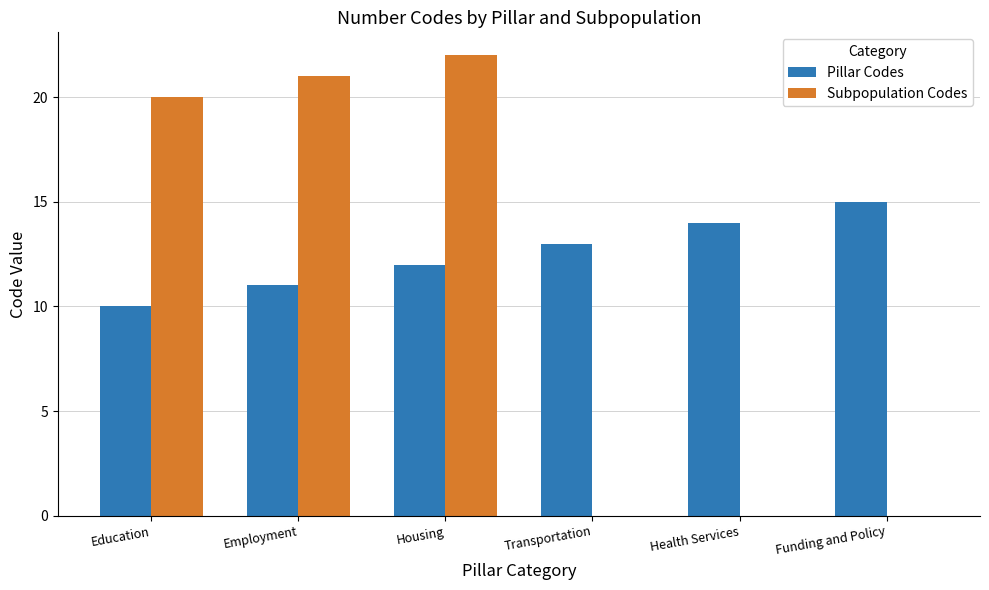

What is the total value across all series at Transportation?

13